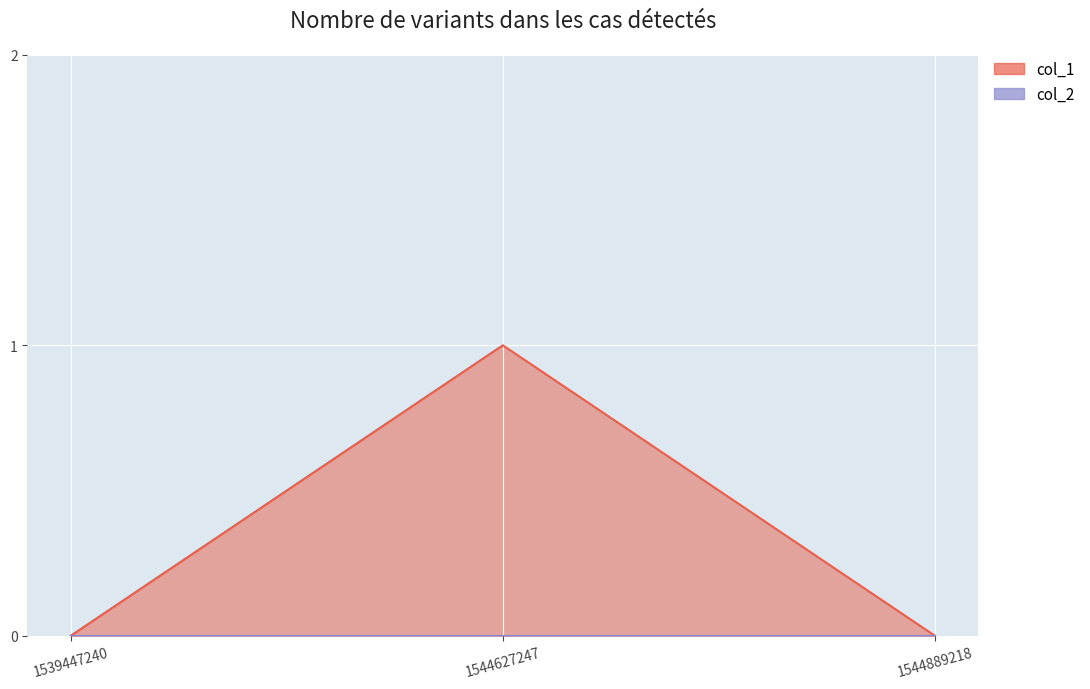

Count the number of categories in the chart.

3